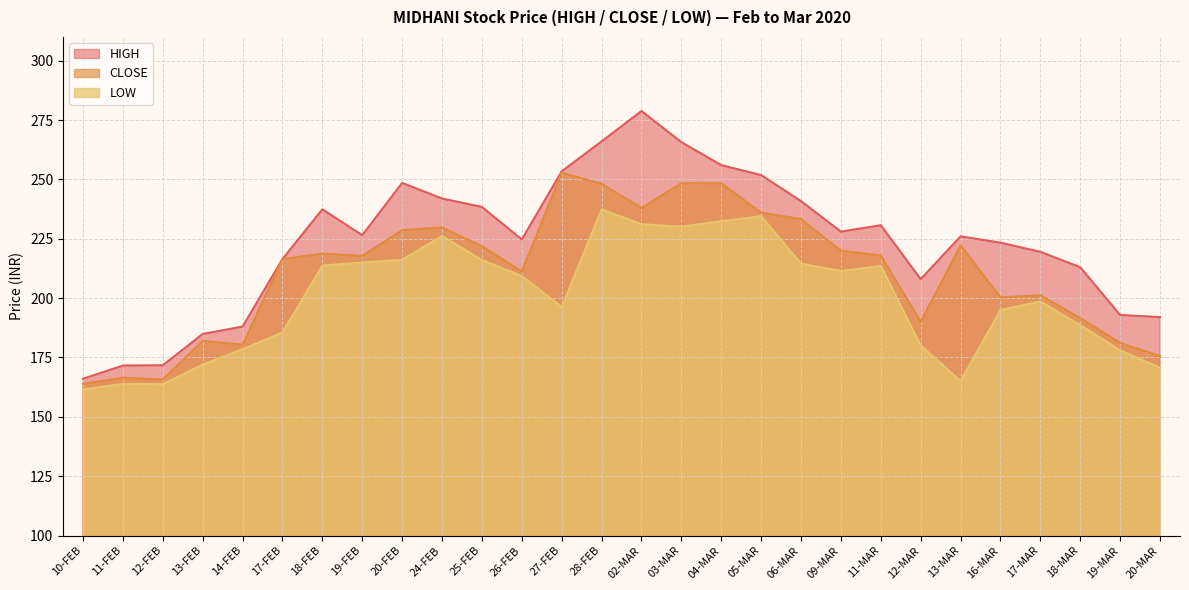

What is the spread (max minus min) of values at 17-FEB?

30.9